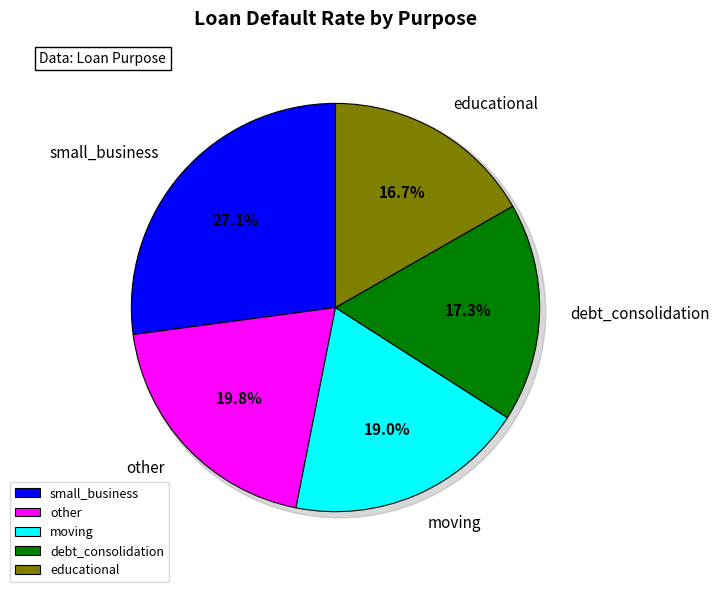

To the nearest percent, what is the average slice percentage?

20%